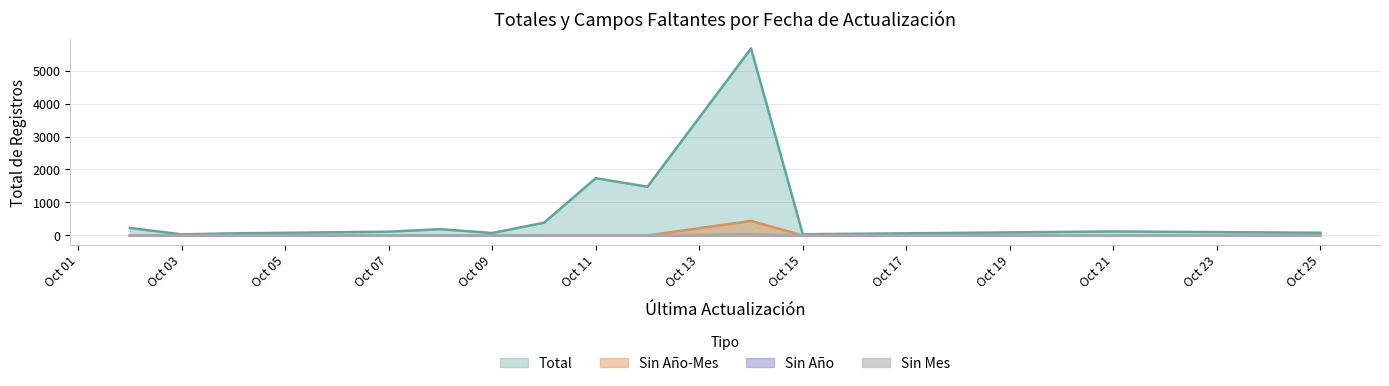

How many data points in Total are less than 49?

20